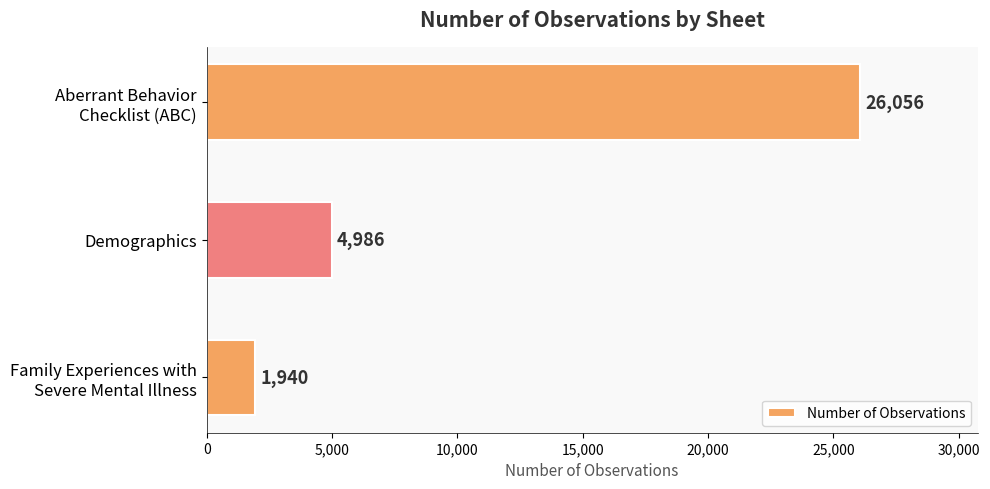

List the labels in order of value, largest first.

Aberrant Behavior
Checklist (ABC), Demographics, Family Experiences with
Severe Mental Illness